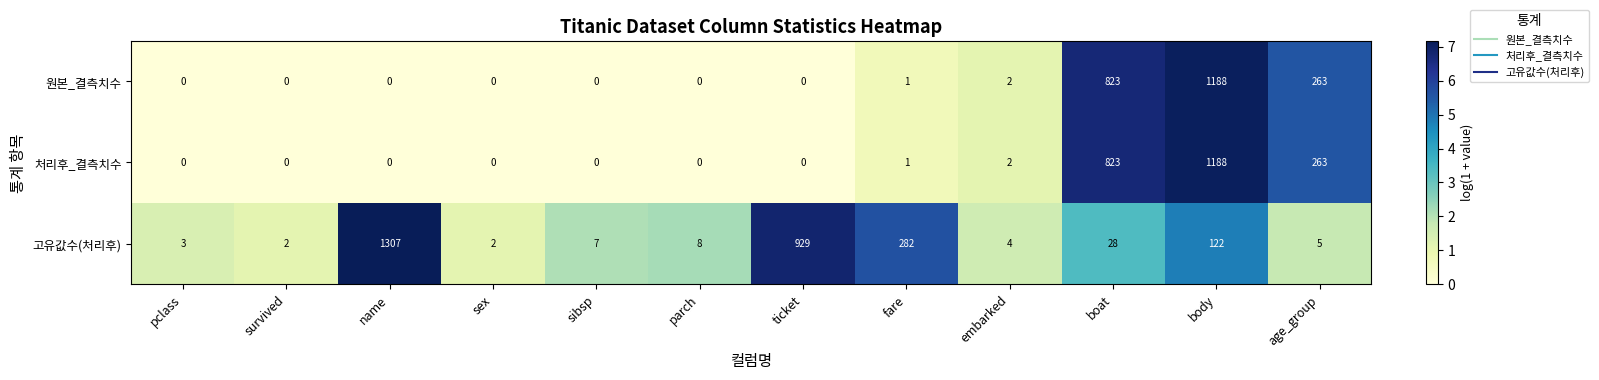

What is the difference between the maximum and minimum values in the 처리후_결측치수 series?

1188